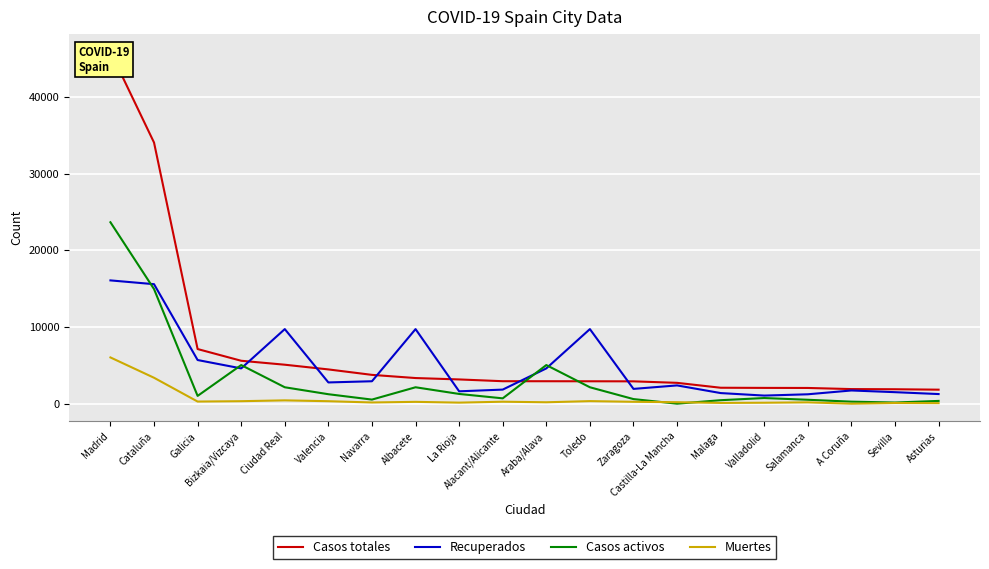

At which label does Casos activos reach its peak?

Madrid